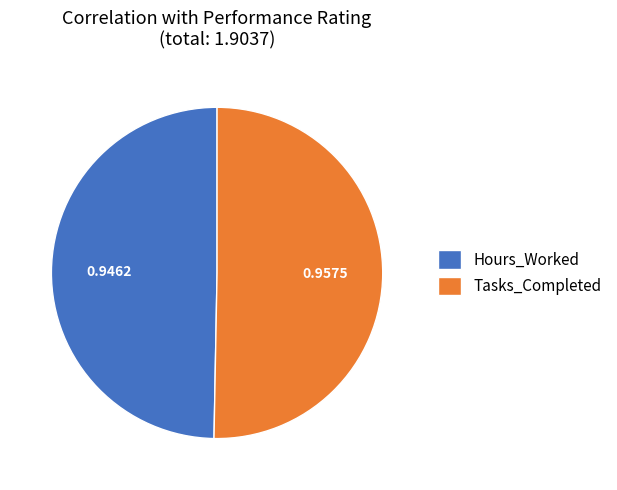

Rank the categories by value from highest to lowest.

Tasks_Completed, Hours_Worked